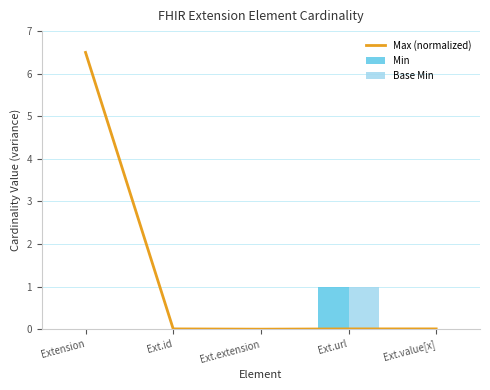

Is it true that Base Min equals 0.3 at Ext.value[x]?

False